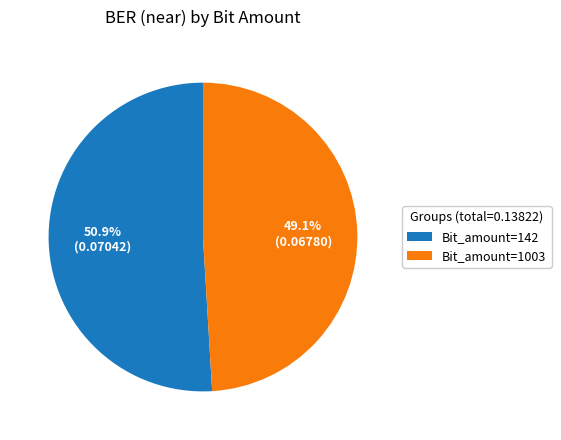

Is there a majority slice in this chart?

Yes